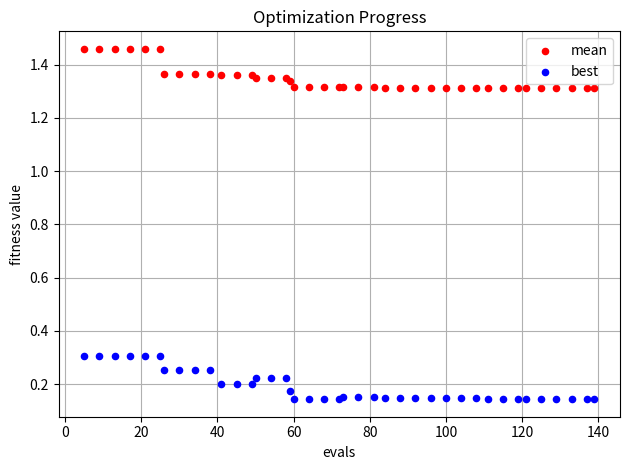

What are all the series names shown in the legend?

mean, best